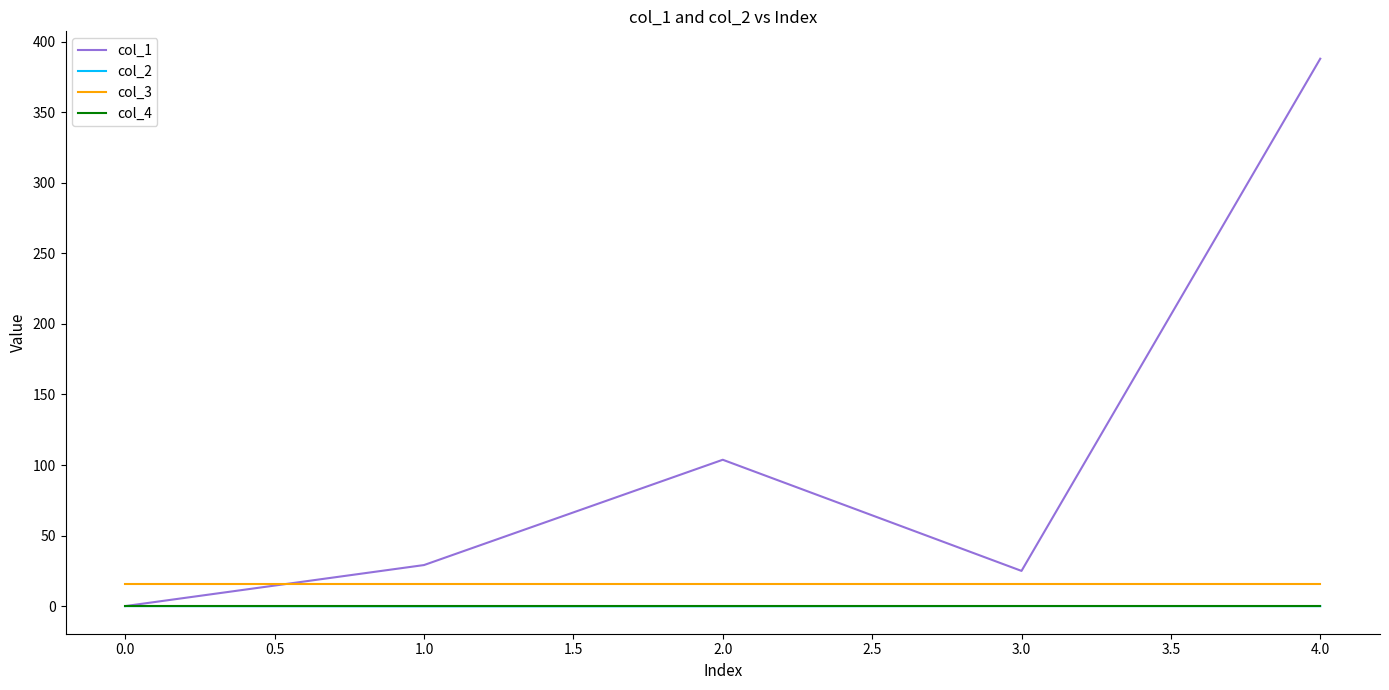

At which category does col_1 reach its first local peak?

2.0